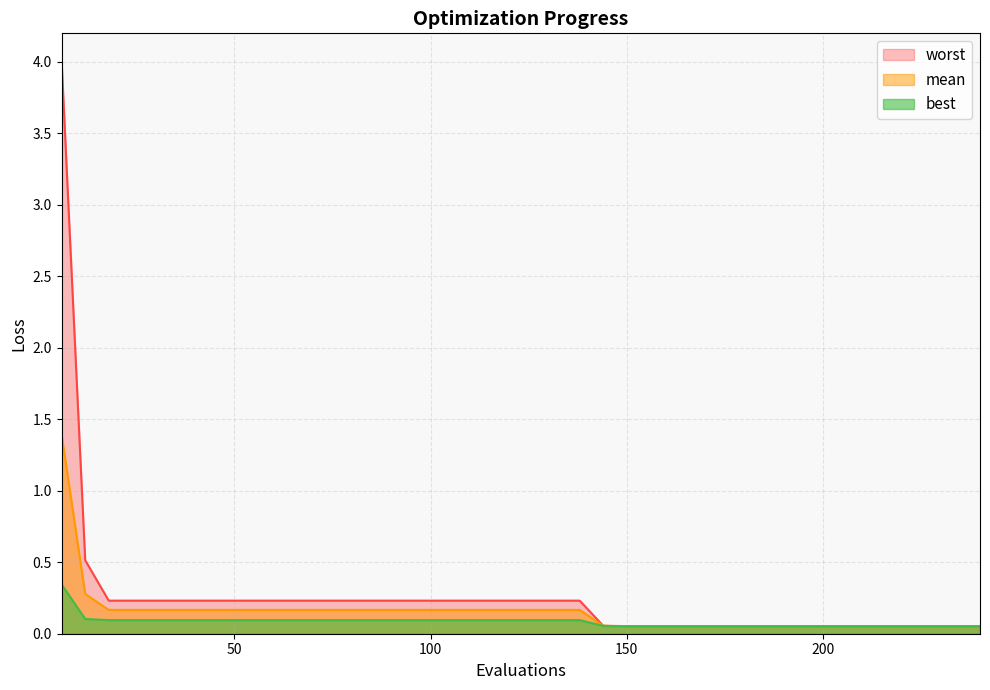

What is the difference between the highest and lowest values at 54?

0.1